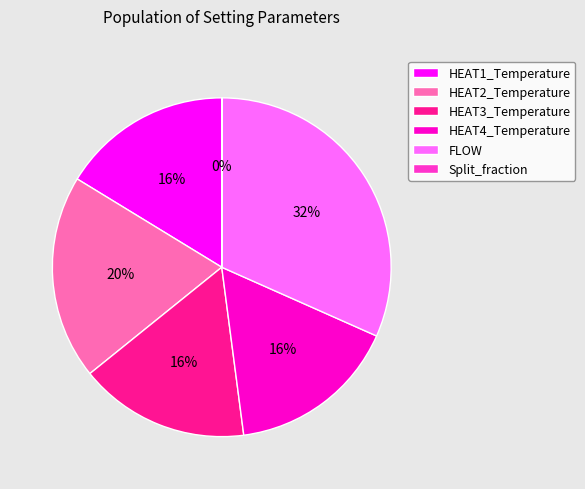

To the nearest percent, what percentage of the pie is HEAT4_Temperature?

16%